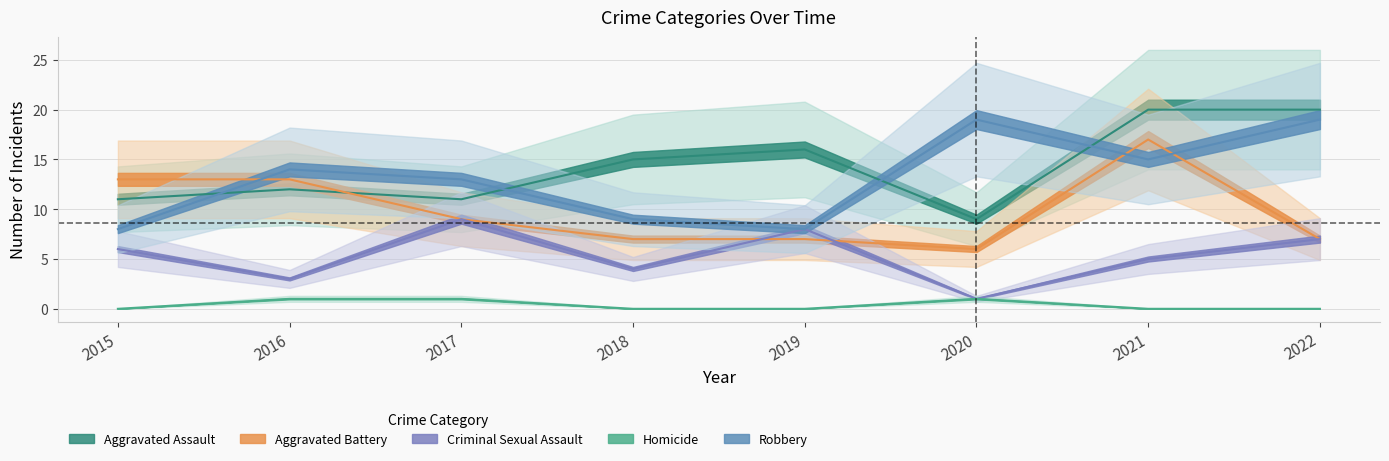

Reading left to right, list all the values displayed in this chart.

Aggravated Assault: 2015=11	2016=12	2017=11	2018=15	2019=16	2020=9	2021=20	2022=20
Aggravated Battery: 2015=13	2016=13	2017=9	2018=7	2019=7	2020=6	2021=17	2022=7
Criminal Sexual Assault: 2015=6	2016=3	2017=9	2018=4	2019=8	2020=1	2021=5	2022=7
Homicide: 2015=0	2016=1	2017=1	2018=0	2019=0	2020=1	2021=0	2022=0
Robbery: 2015=8	2016=14	2017=13	2018=9	2019=8	2020=19	2021=15	2022=19